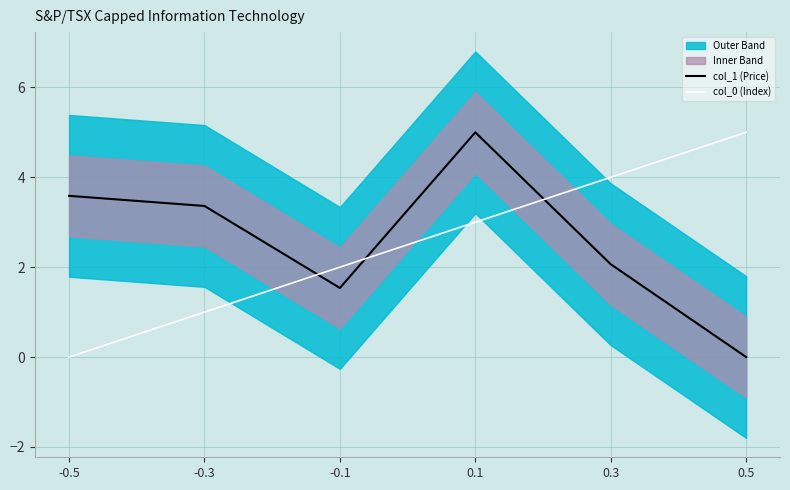

What is the average value of the col_0 (Index) series?

2.5